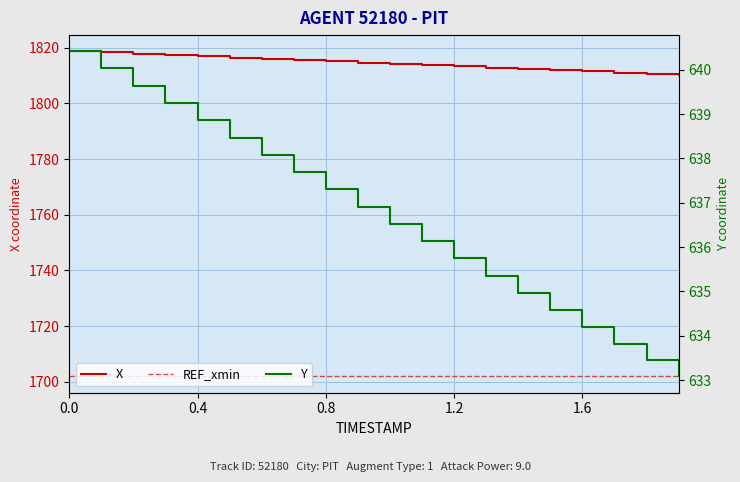

Rank the series by their average value, from highest to lowest.

X, Y